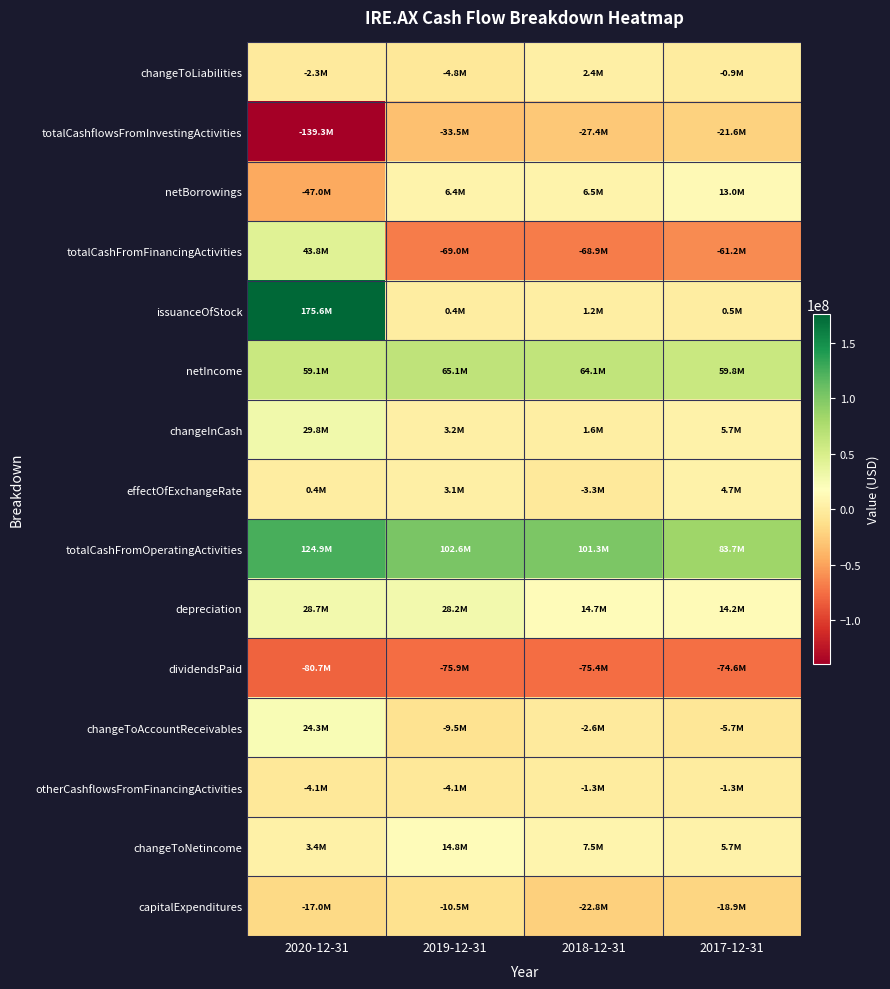

Reading right to left, list all the values displayed in this chart.

changeToLiabilities: 2017-12-31=-922000	2018-12-31=2388000	2019-12-31=-4840000	2020-12-31=-2321000
totalCashflowsFromInvestingActivities: 2017-12-31=-21606000	2018-12-31=-27416000	2019-12-31=-33501000	2020-12-31=-139296000
netBorrowings: 2017-12-31=12981000	2018-12-31=6500000	2019-12-31=6434000	2020-12-31=-47016000
totalCashFromFinancingActivities: 2017-12-31=-61176000	2018-12-31=-68932000	2019-12-31=-69000000	2020-12-31=43758000
issuanceOfStock: 2017-12-31=487000	2018-12-31=1235000	2019-12-31=448000	2020-12-31=175604000
netIncome: 2017-12-31=59755000	2018-12-31=64096000	2019-12-31=65128000	2020-12-31=59066000
changeInCash: 2017-12-31=5664000	2018-12-31=1575000	2019-12-31=3196000	2020-12-31=29755000
effectOfExchangeRate: 2017-12-31=4703000	2018-12-31=-3338000	2019-12-31=3090000	2020-12-31=419000
totalCashFromOperatingActivities: 2017-12-31=83743000	2018-12-31=101261000	2019-12-31=102607000	2020-12-31=124874000
depreciation: 2017-12-31=14216000	2018-12-31=14711000	2019-12-31=28158000	2020-12-31=28675000
dividendsPaid: 2017-12-31=-74644000	2018-12-31=-75359000	2019-12-31=-75882000	2020-12-31=-80722000
changeToAccountReceivables: 2017-12-31=-5736000	2018-12-31=-2627000	2019-12-31=-9486000	2020-12-31=24301000
otherCashflowsFromFinancingActivities: 2017-12-31=-1308000	2018-12-31=-1308000	2019-12-31=-4108000	2020-12-31=-4108000
changeToNetincome: 2017-12-31=5661000	2018-12-31=7475000	2019-12-31=14827000	2020-12-31=3430000
capitalExpenditures: 2017-12-31=-18945000	2018-12-31=-22814000	2019-12-31=-10480000	2020-12-31=-17046000